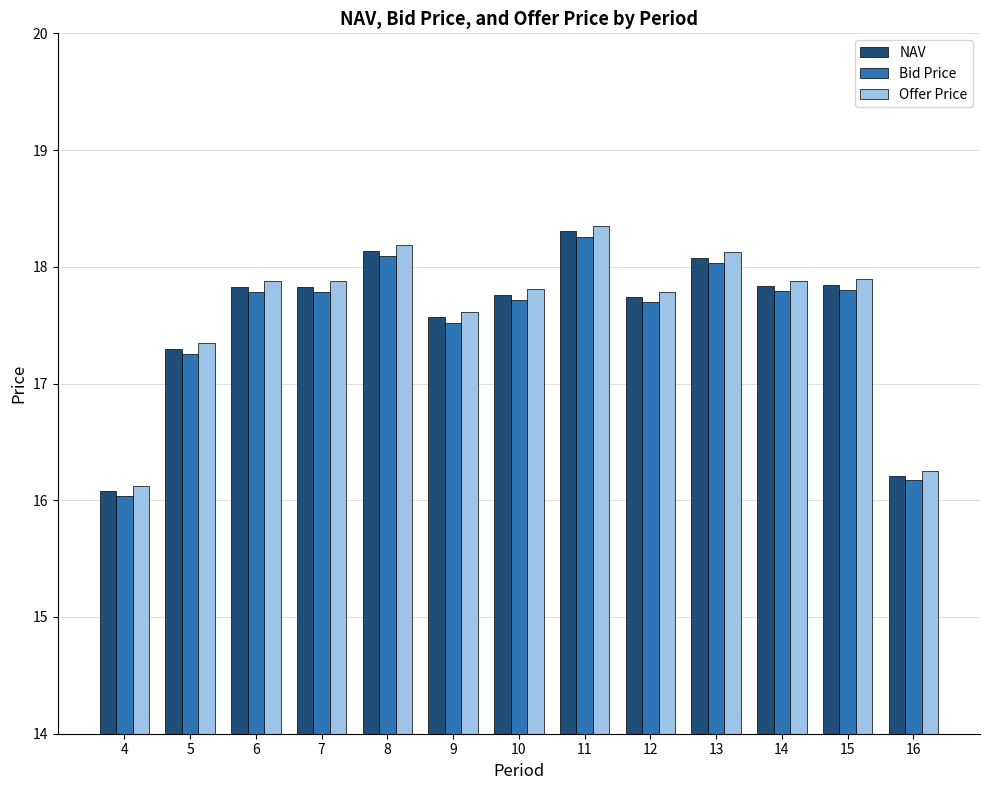

At how many categories does at least one series exceed 17?

11